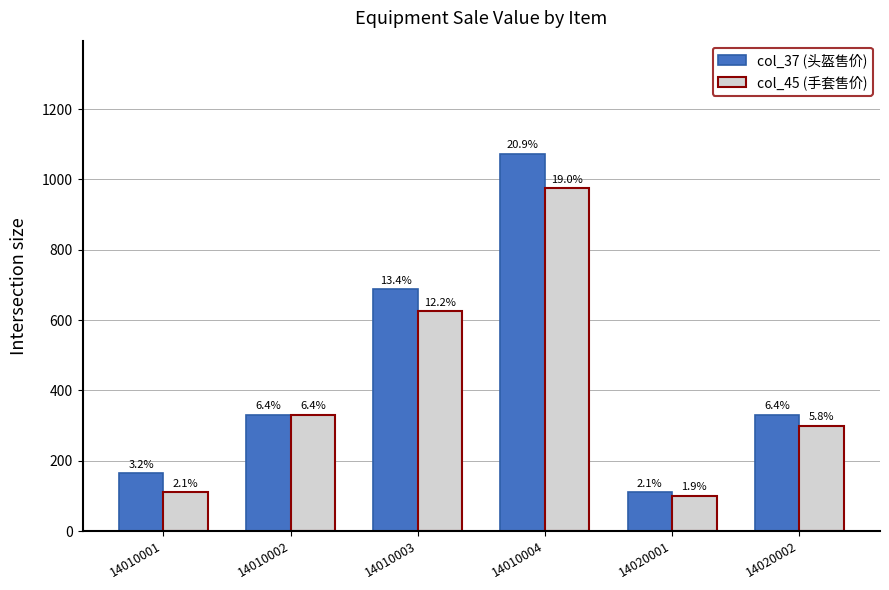

What is the average value of the col_45 (手套售价) series?

407